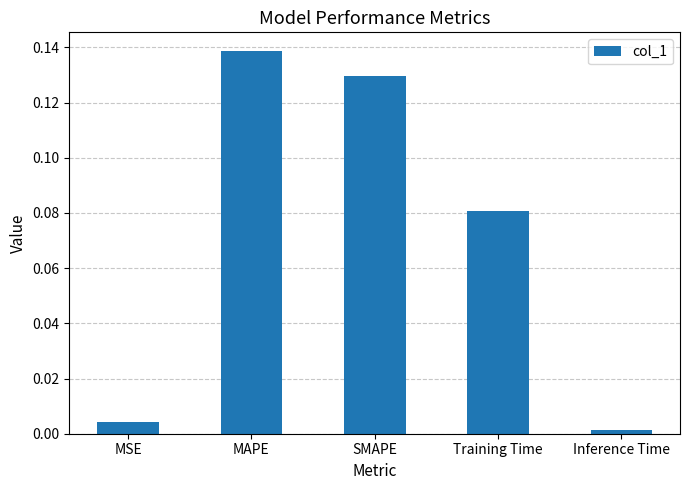

At which category does the chart reach its minimum across all series?

Inference Time